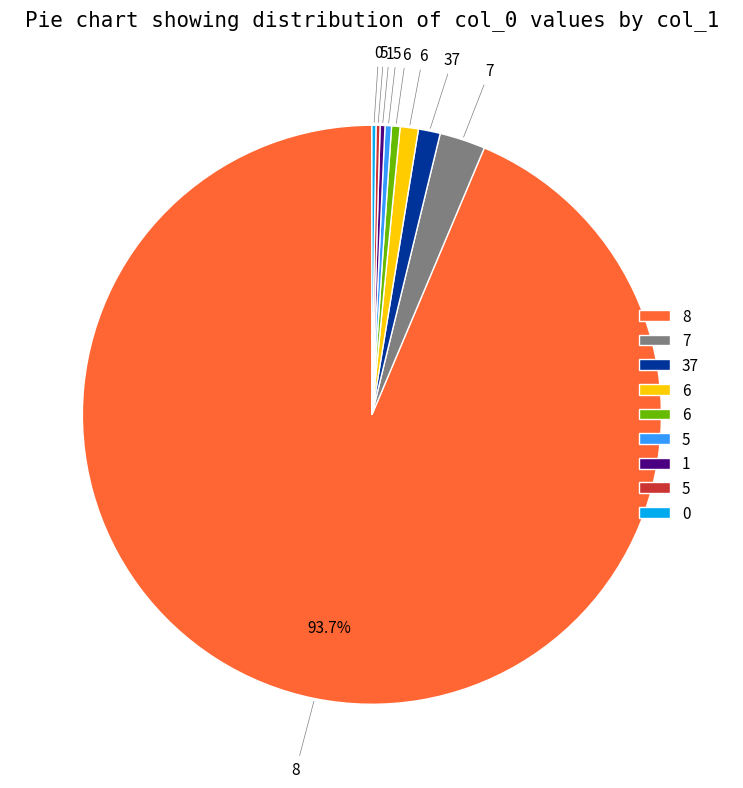

Does any single category account for the majority?

Yes